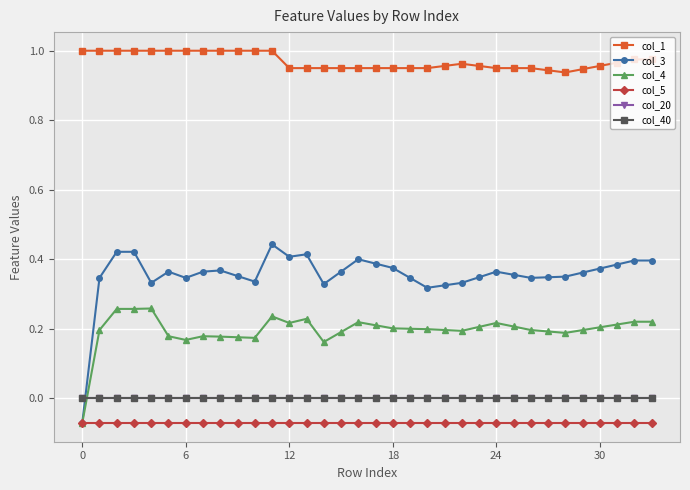

What is the sum of all col_4 values?

6.7